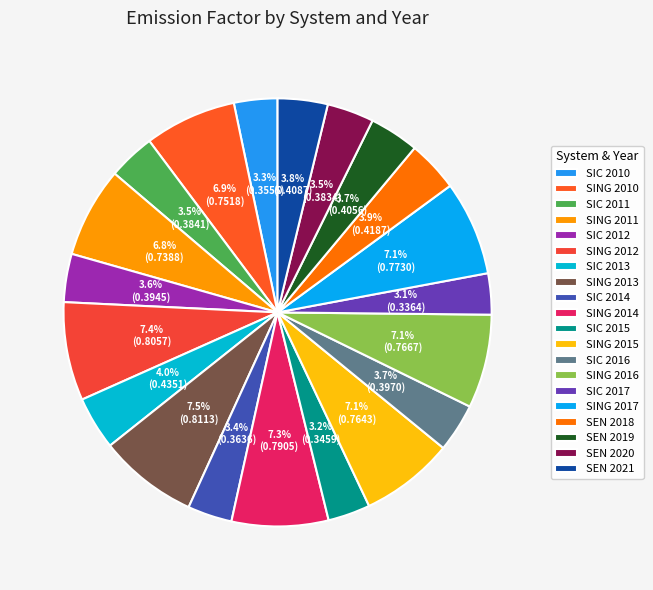

Which has a higher value, SING 2012 or SEN 2020?

SING 2012